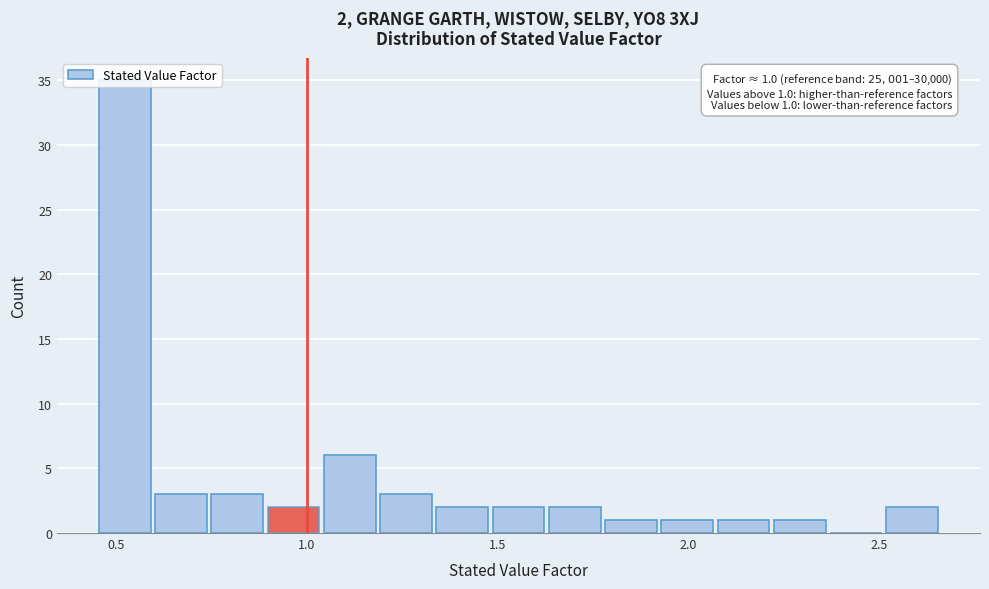

Around what value on the x-axis is the tallest bar? Give the approximate position of its centre, as read against the axis.

0.50